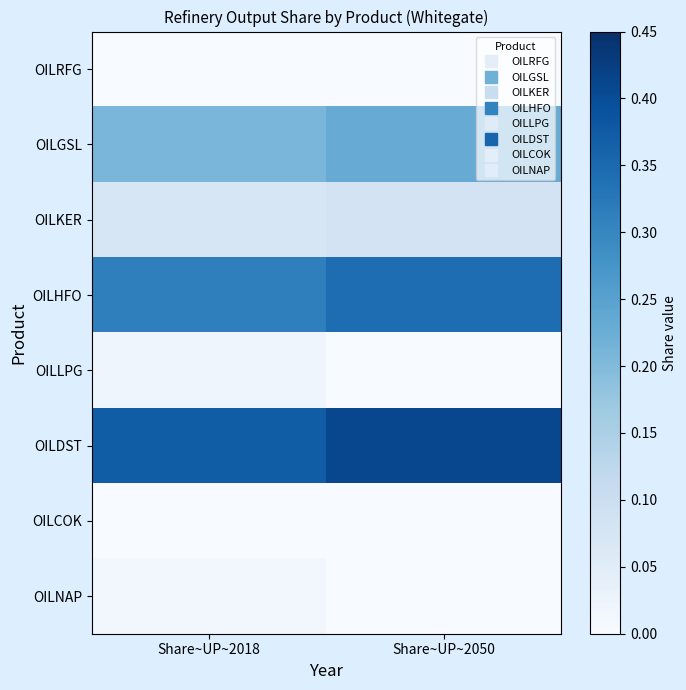

What is the difference between the highest and lowest values at Share~UP~2050?

0.4